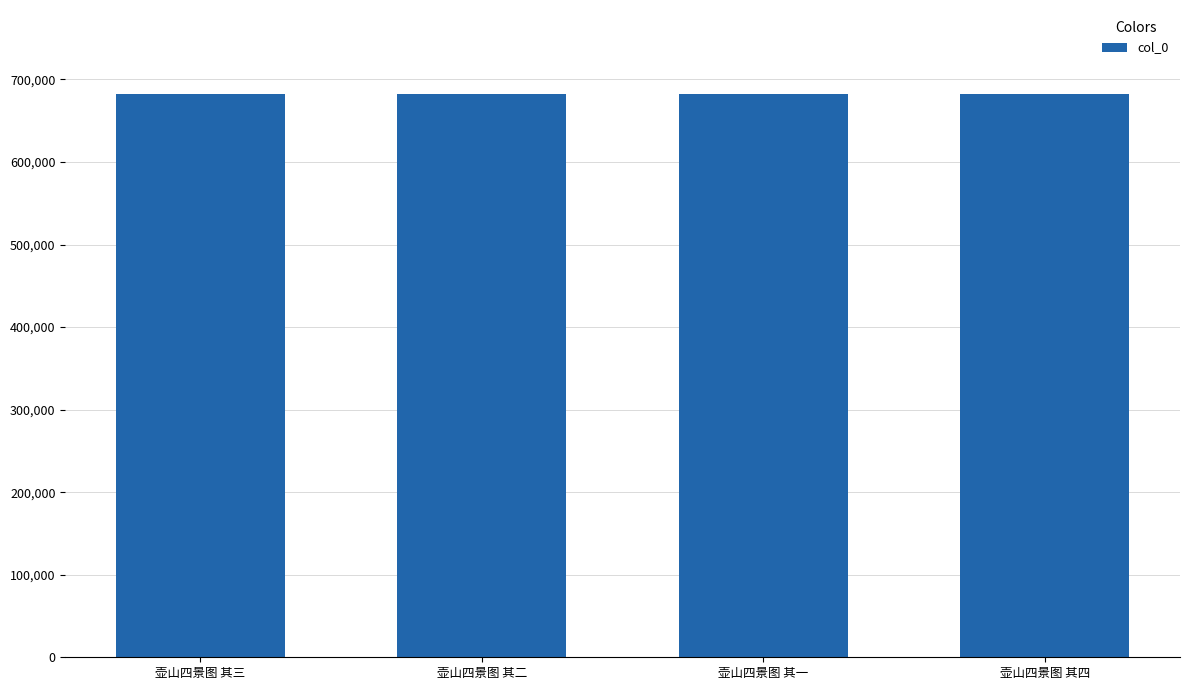

What value does the data have at 壶山四景图 其二?

681840